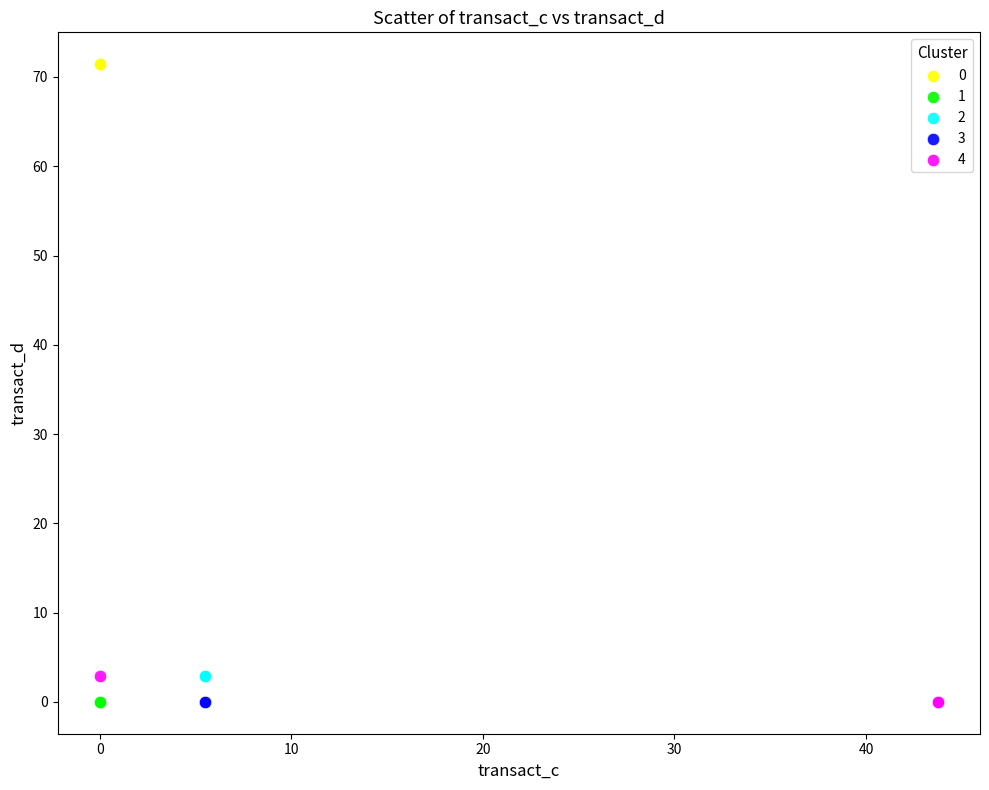

Which series reaches the maximum Y coordinate?

0